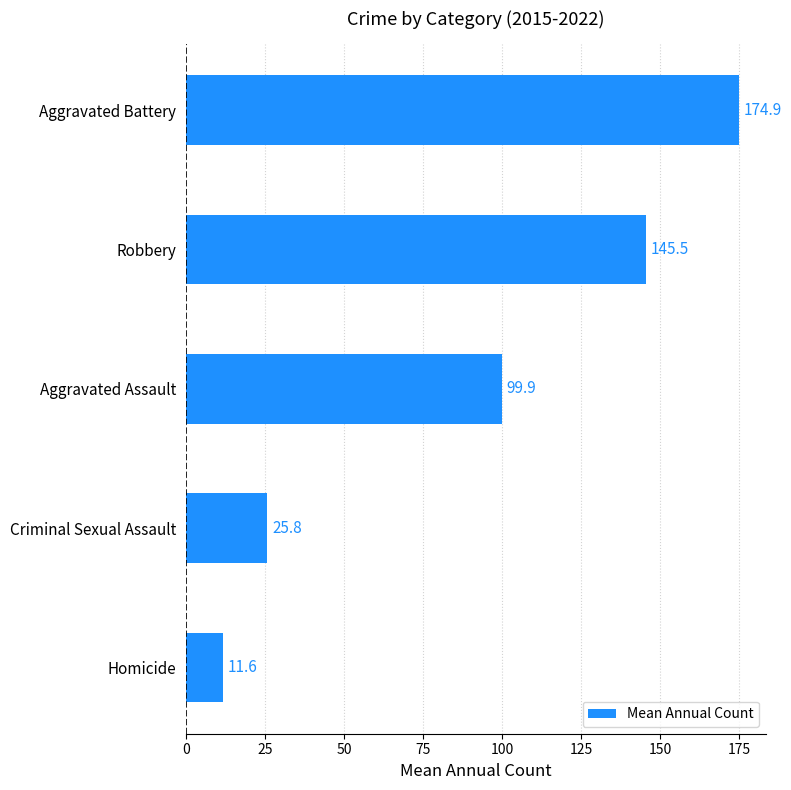

What is the maximum value shown in the chart?

174.9